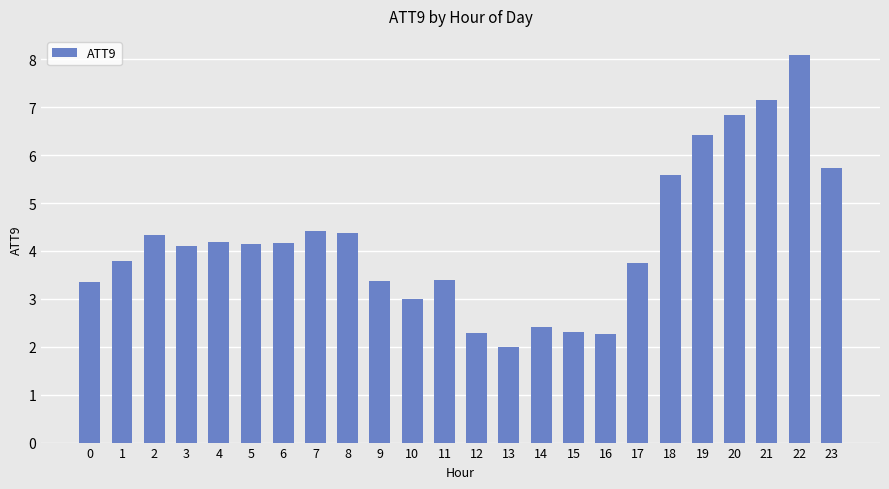

What is the average value?

4.2